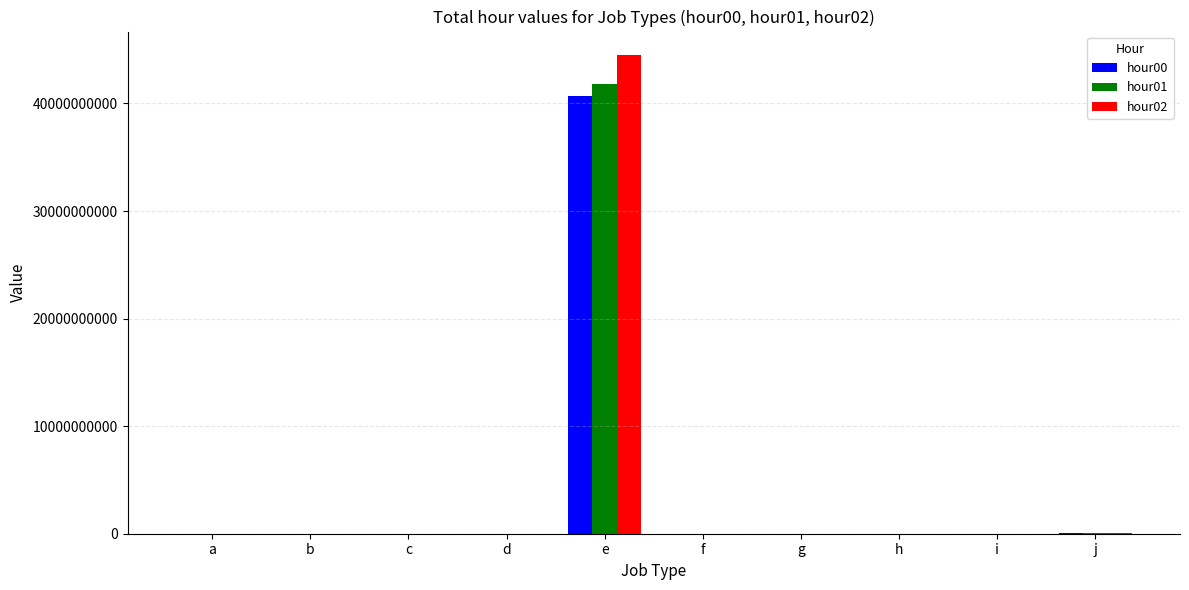

At which label does hour00 reach its peak?

e